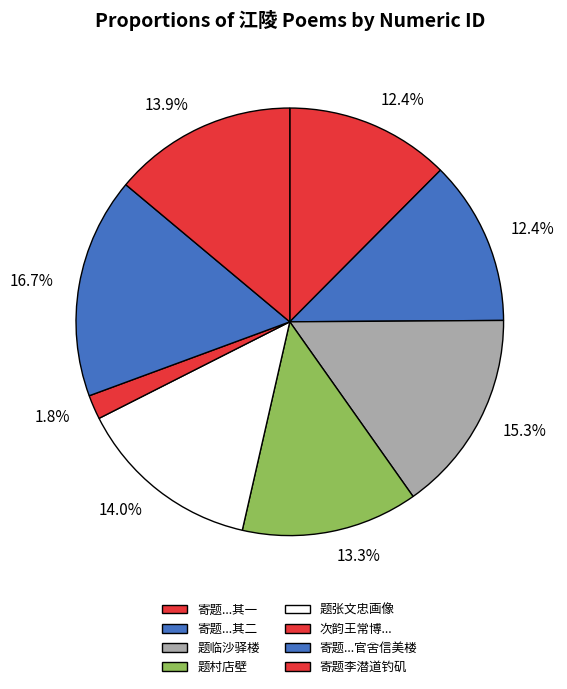

Count the number of slices in the pie.

8